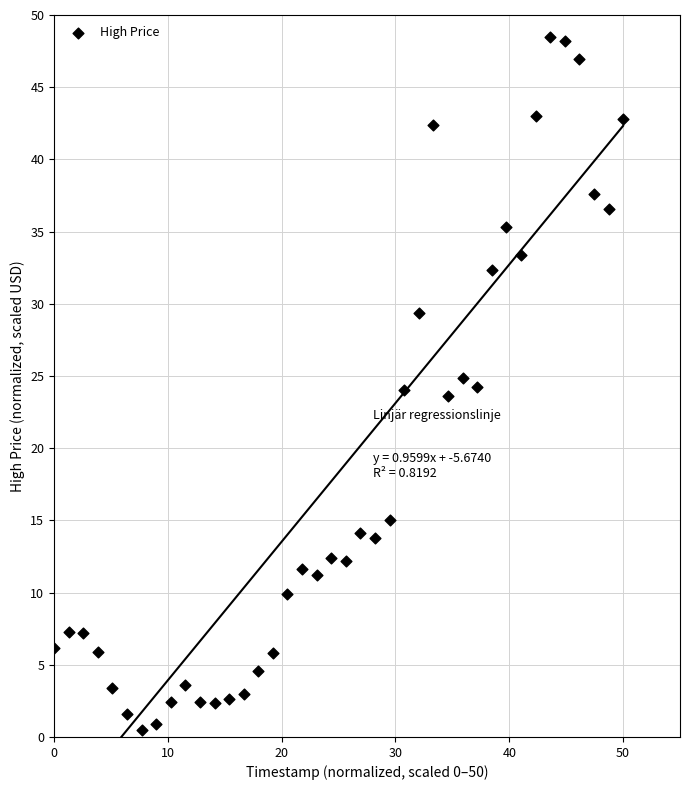

What is the range of X values (max minus min)?

50.0